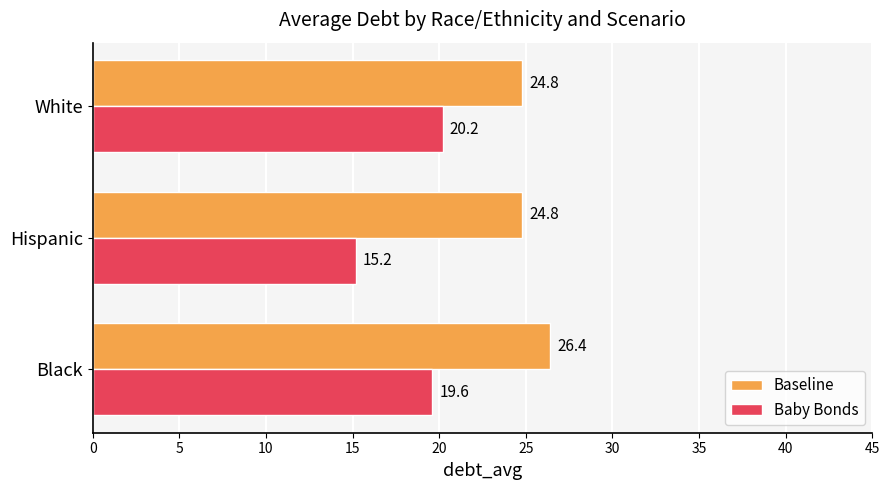

The Baby Bonds series shows 10.1 at White. True or false?

False